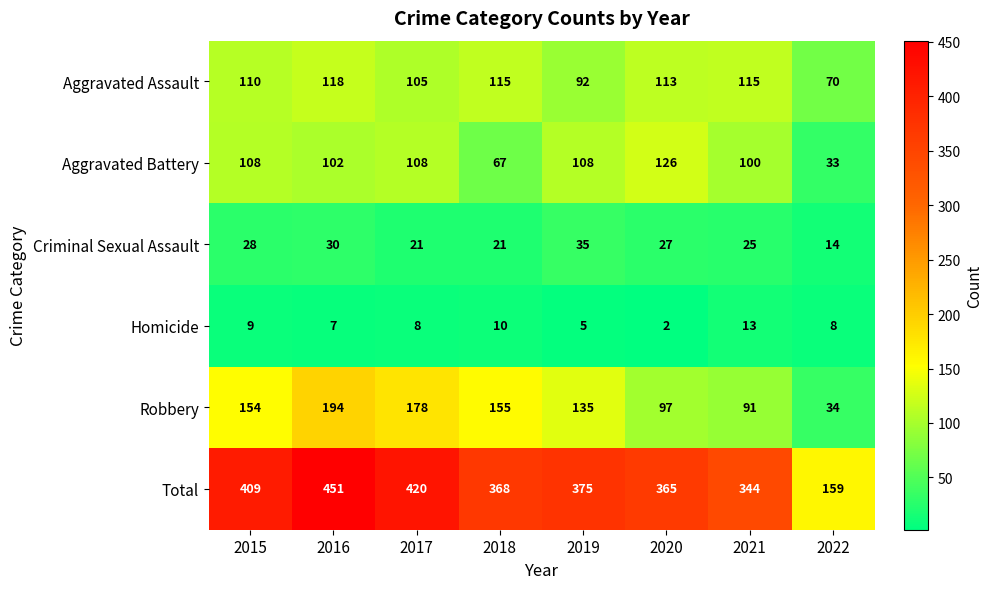

At which category is the sum across all series the highest?

2016